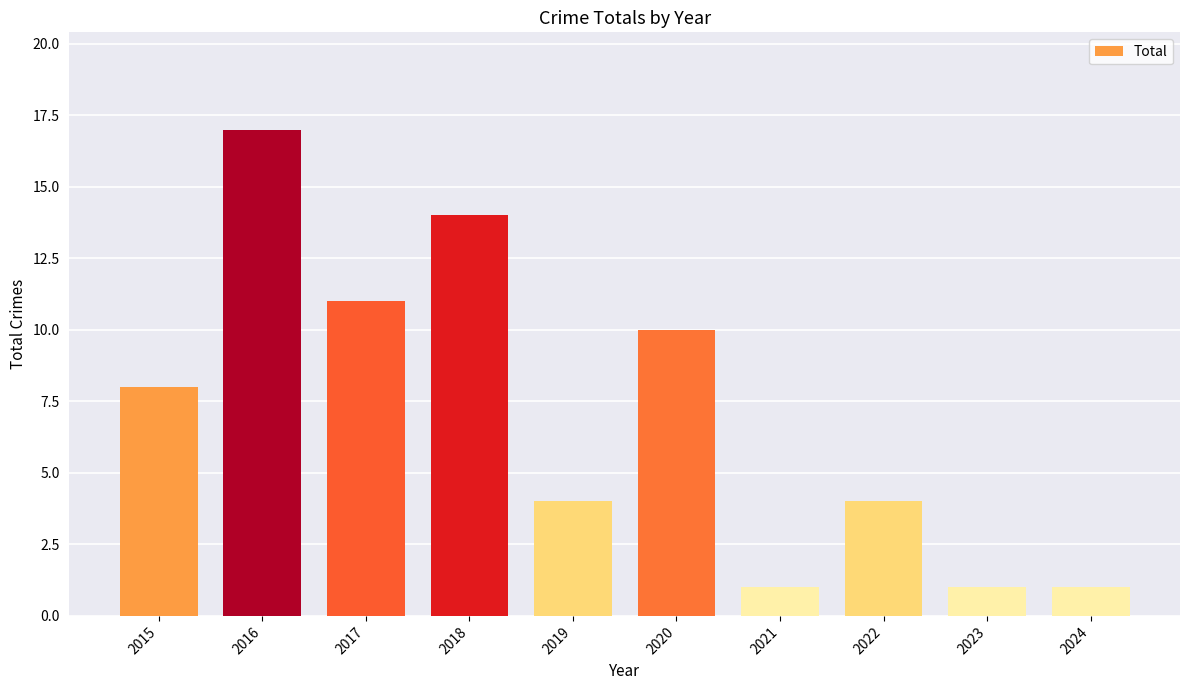

Read the value at 2017, to the nearest 5.

10